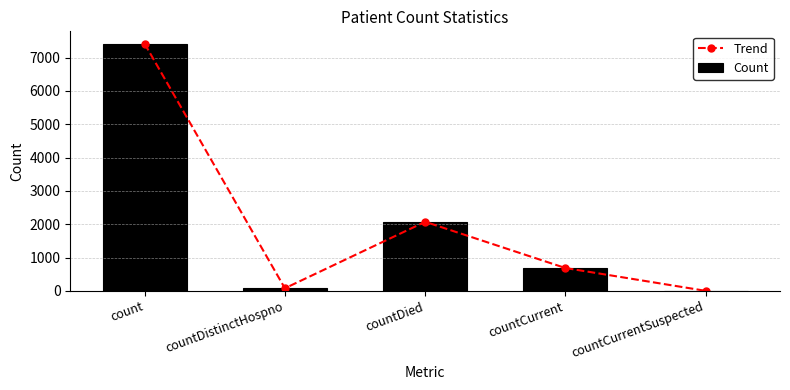

How many data points does each series have?

5